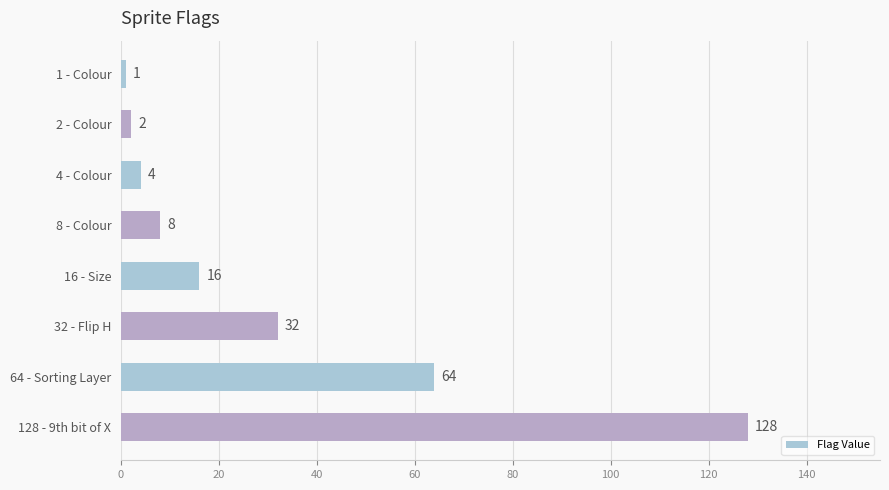

Reading top to bottom, extract all data points from this chart.

1 - Colour=1	2 - Colour=2	4 - Colour=4	8 - Colour=8	16 - Size=16	32 - Flip H=32	64 - Sorting Layer=64	128 - 9th bit of X=128